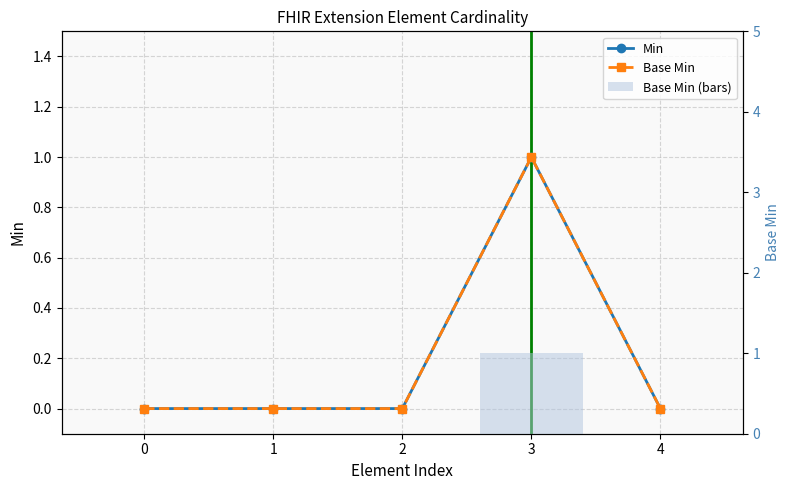

What is the highest value of the Base Min (bars) series?

1